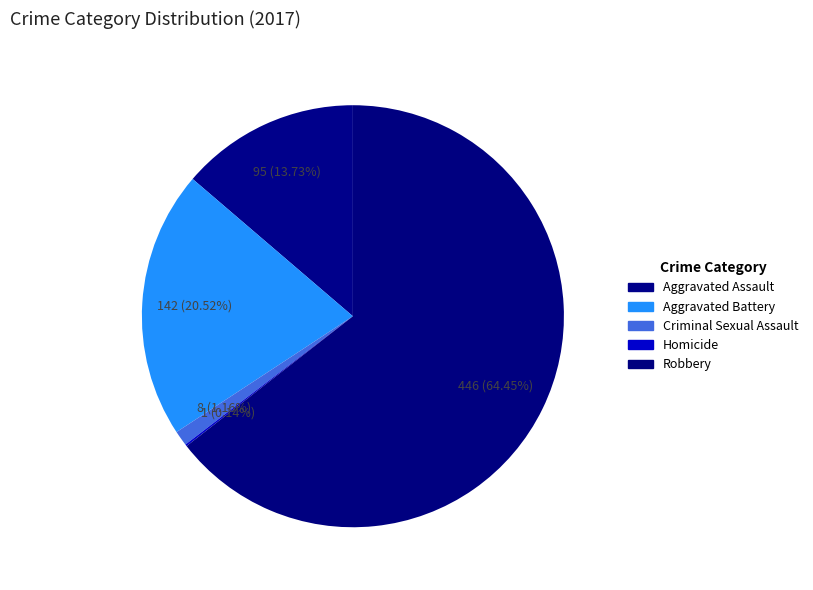

Combined, what portion of the pie is Homicide and Aggravated Assault?

13.9%